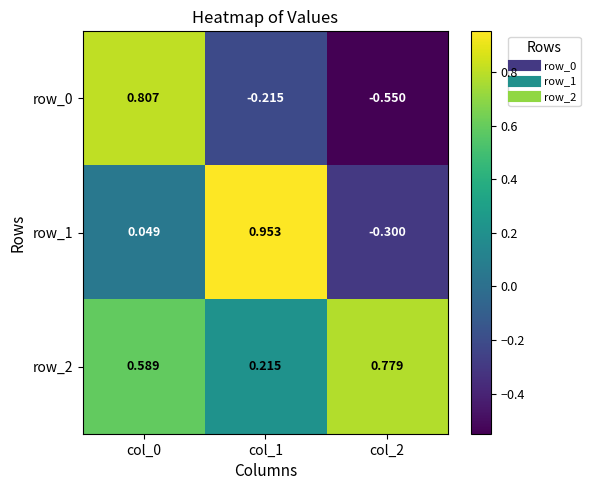

Is the value of row_0 at col_2 greater than the value of row_2 at col_0?

No